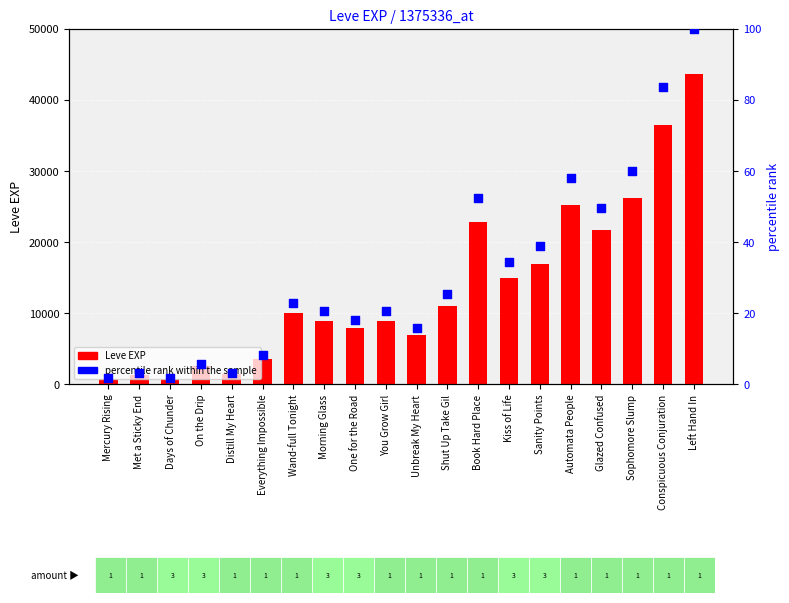

Which series contains the highest Y value?

Leve EXP